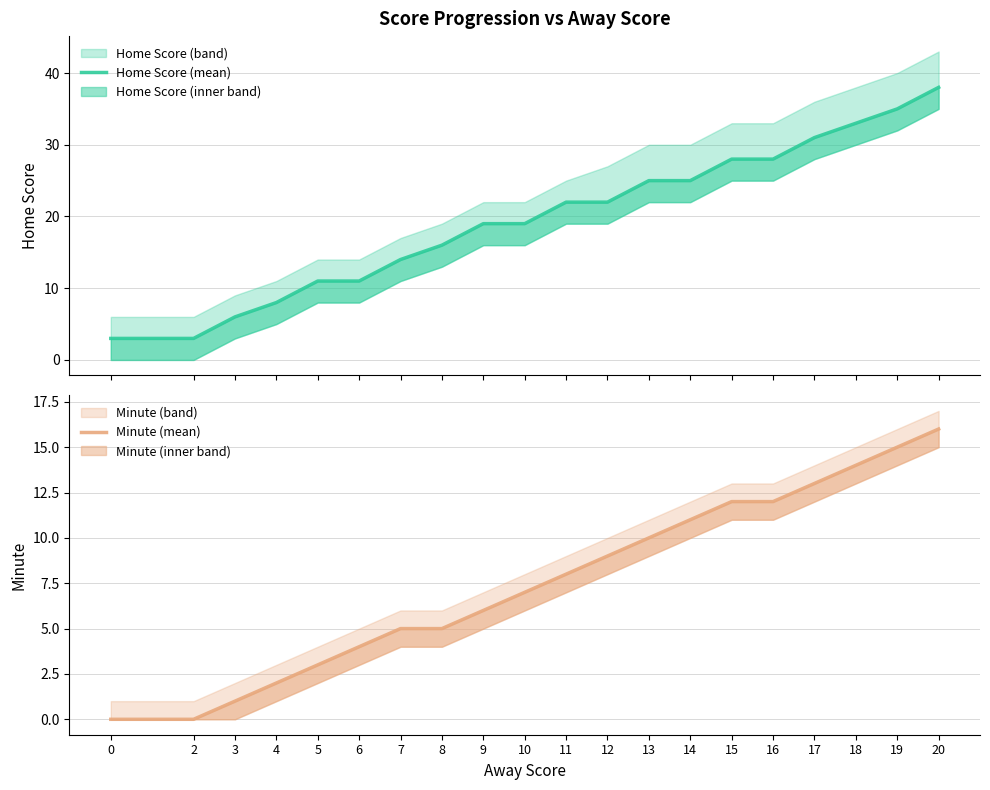

Between 14 and 18, which series saw the biggest shift?

Home Score (mean)